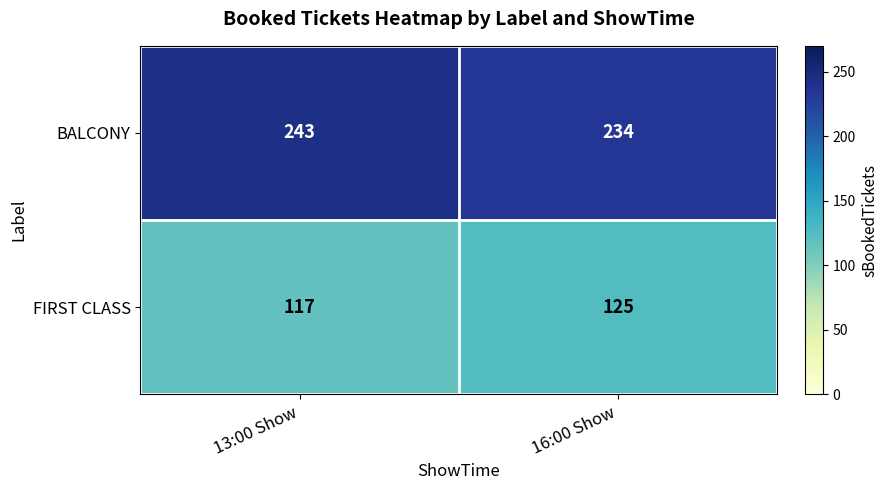

What is the approximate value of FIRST CLASS at 16:00 Show?

125